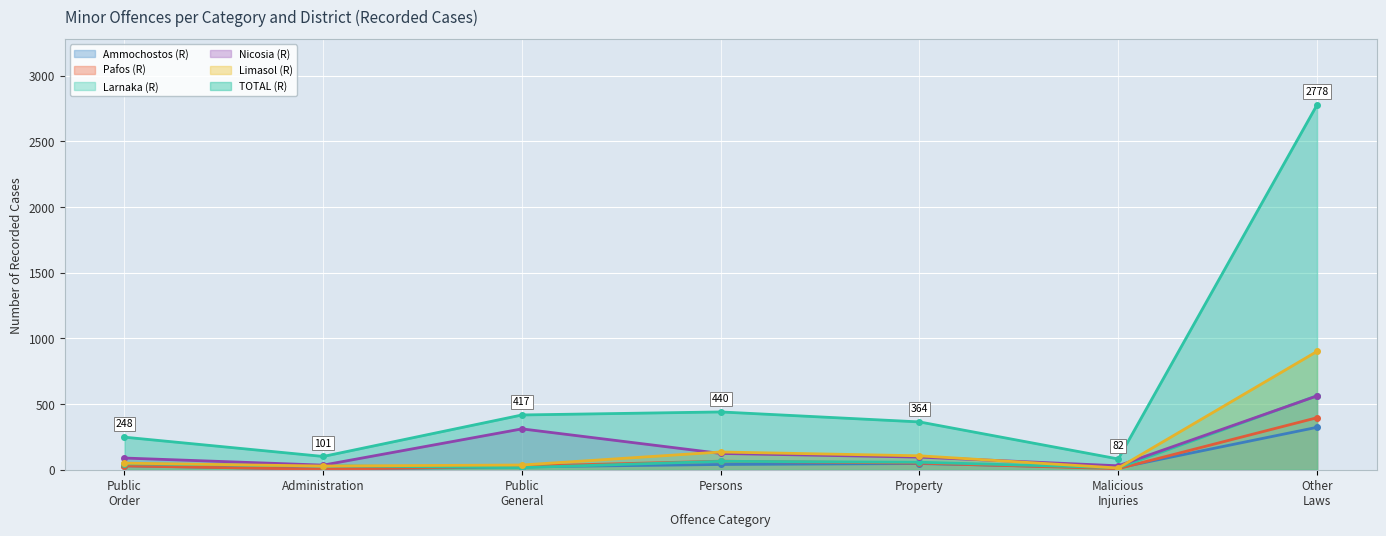

Which has a higher value, Other Laws or Administration?

Other Laws